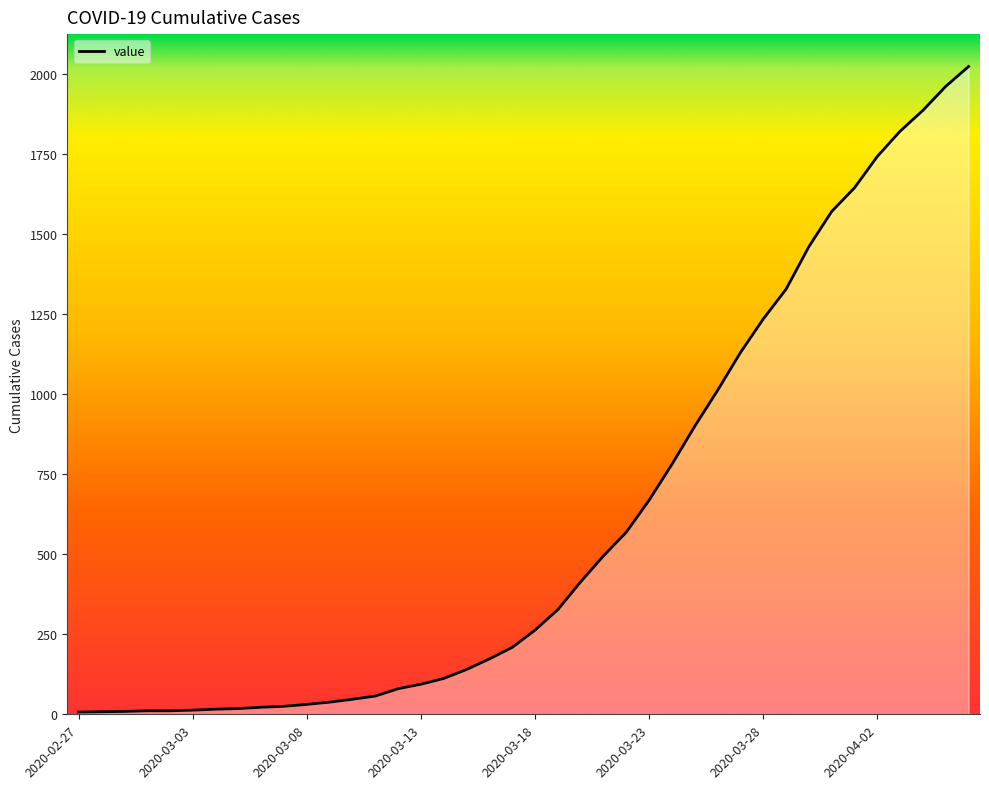

What is the difference between the maximum and minimum values?

2017